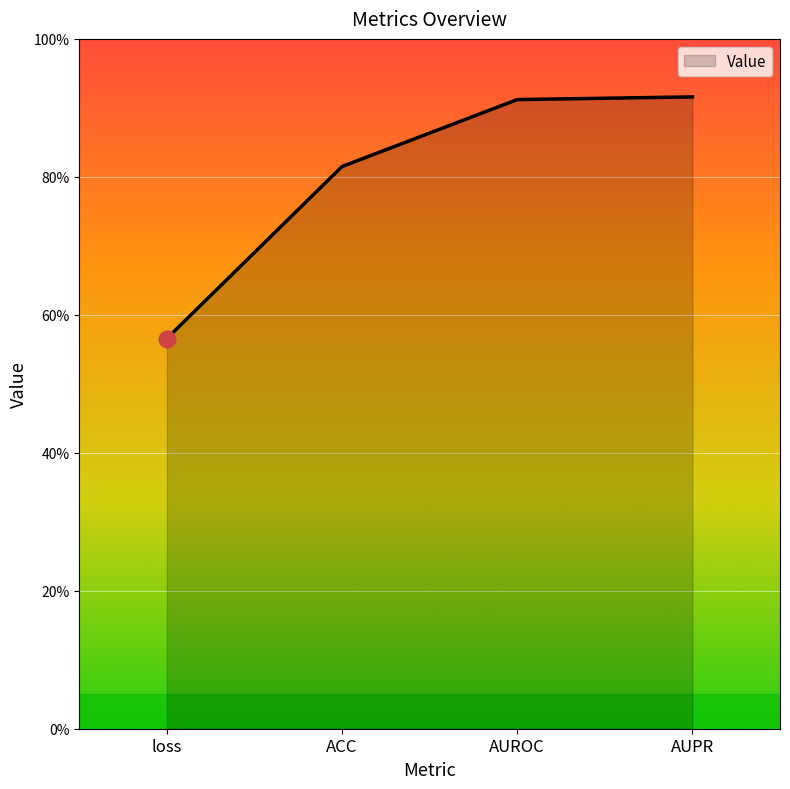

Is this an area chart (filled region under the line)?

Yes